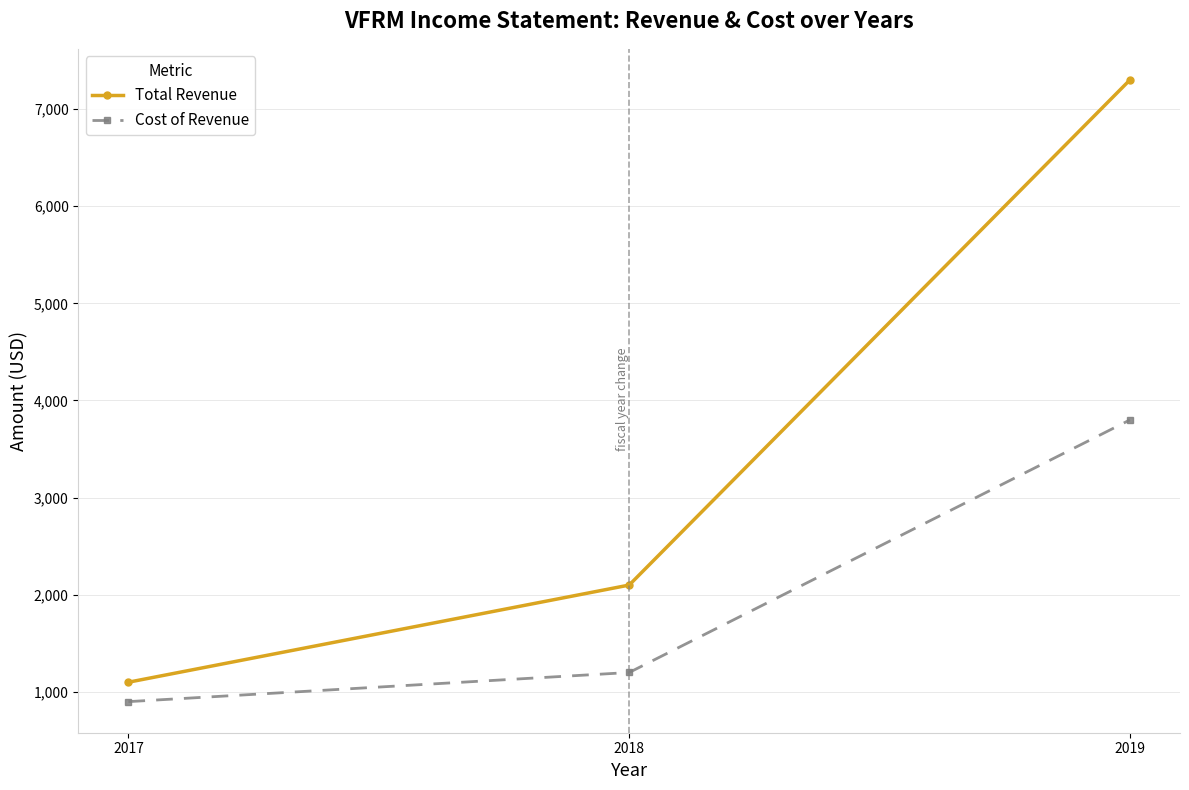

Does the chart display data point markers on the line(s)?

Yes